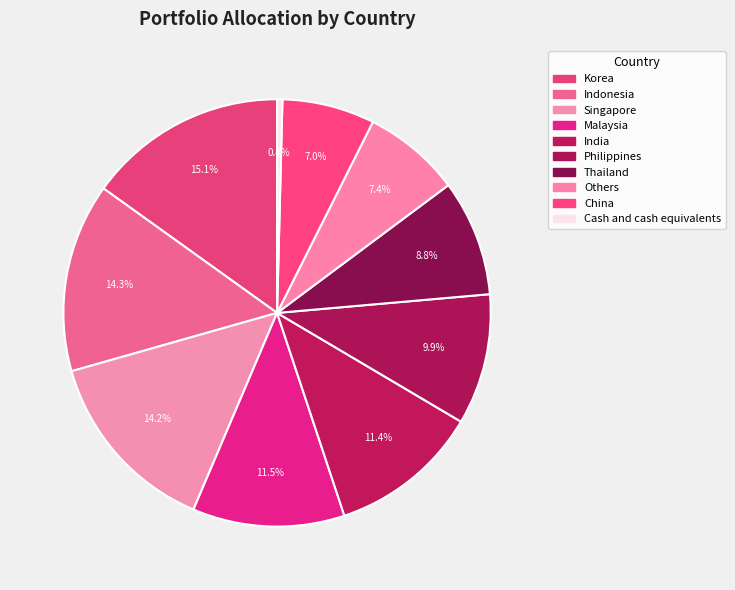

Rank the categories by value from highest to lowest.

Korea, Indonesia, Singapore, Malaysia, India, Philippines, Thailand, Others, China, Cash and cash equivalents